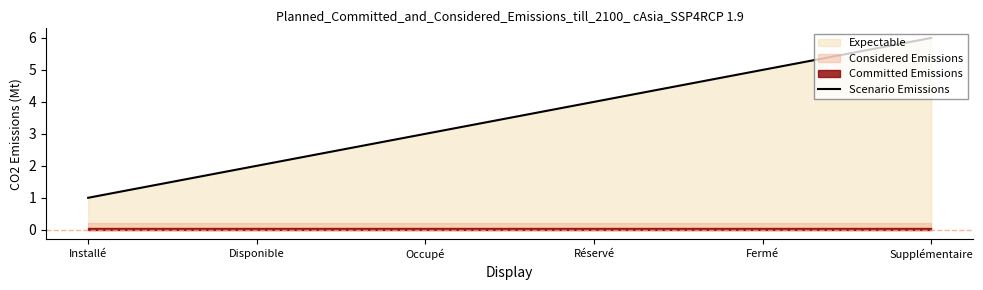

Reading left to right, what are all the values shown in this chart?

1	2	3	4	5	6